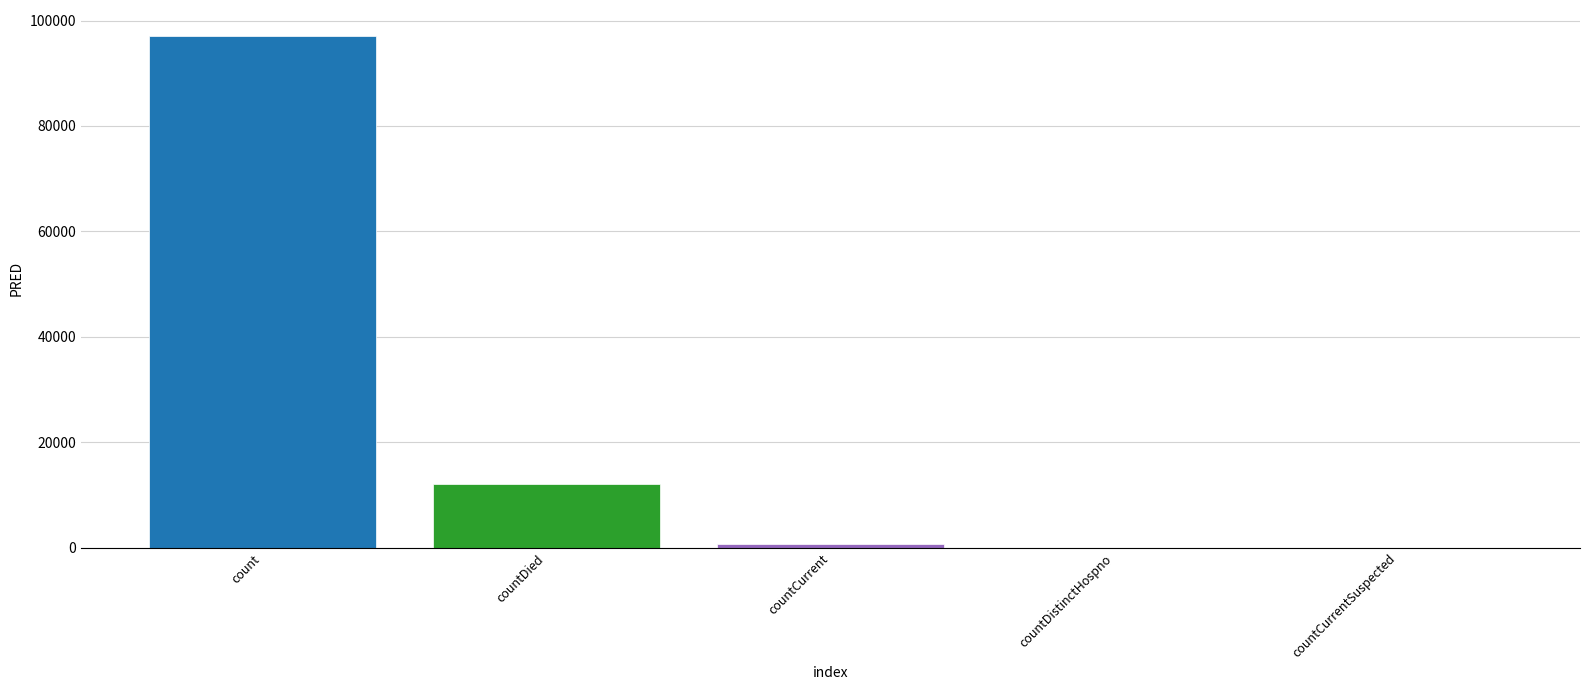

Are the bars horizontal?

No